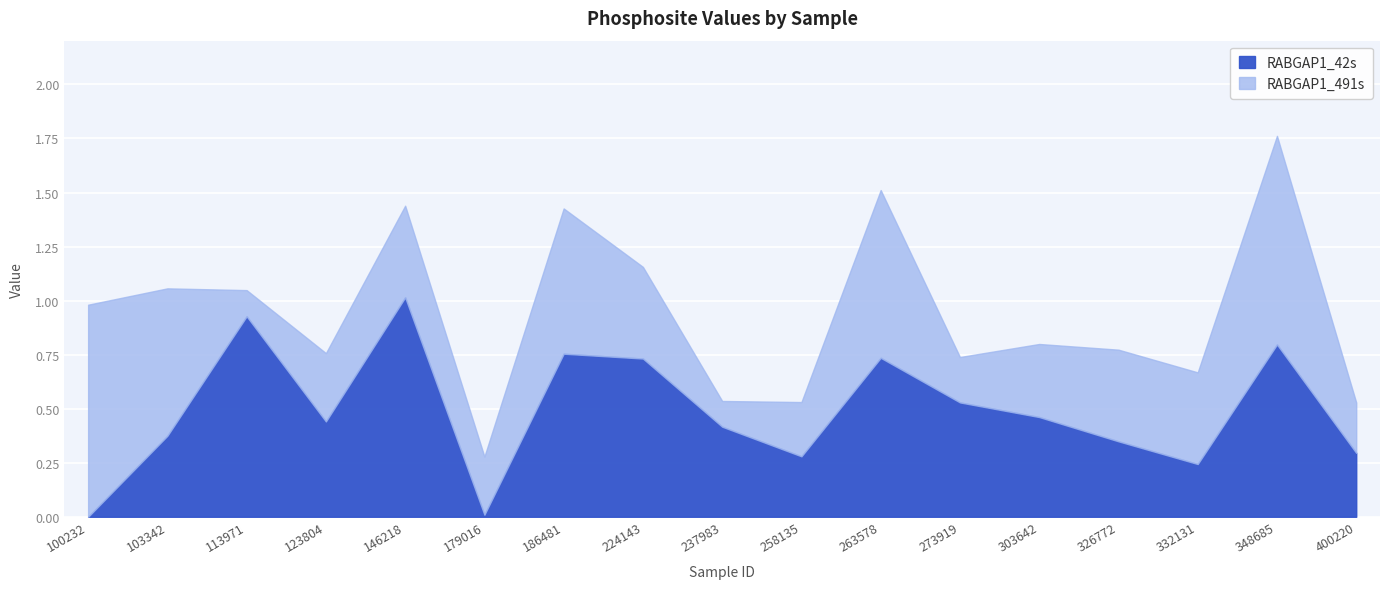

What is the sum of the RABGAP1_42s values at 258135 and 113971?

1.2